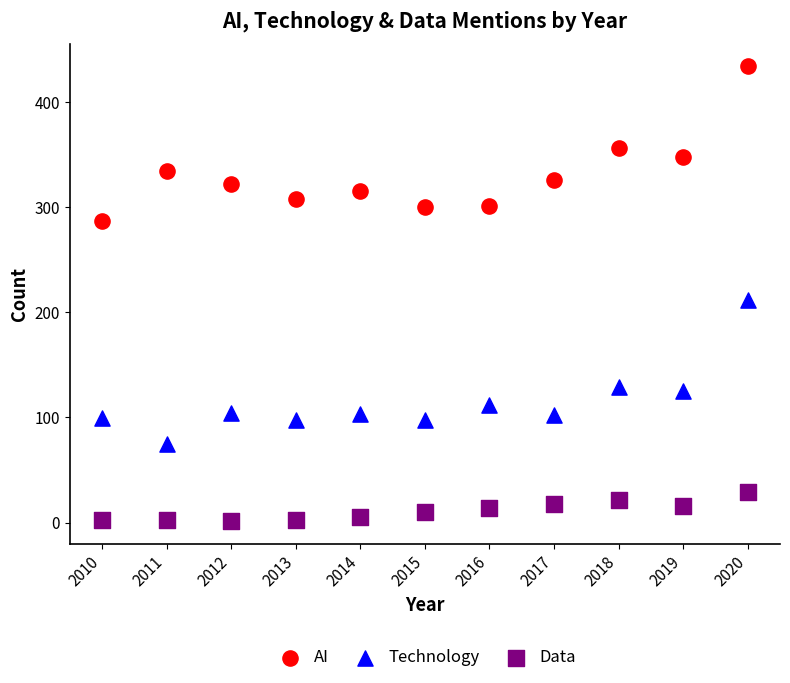

What is the X range (max minus min) for the scatter plot?

10